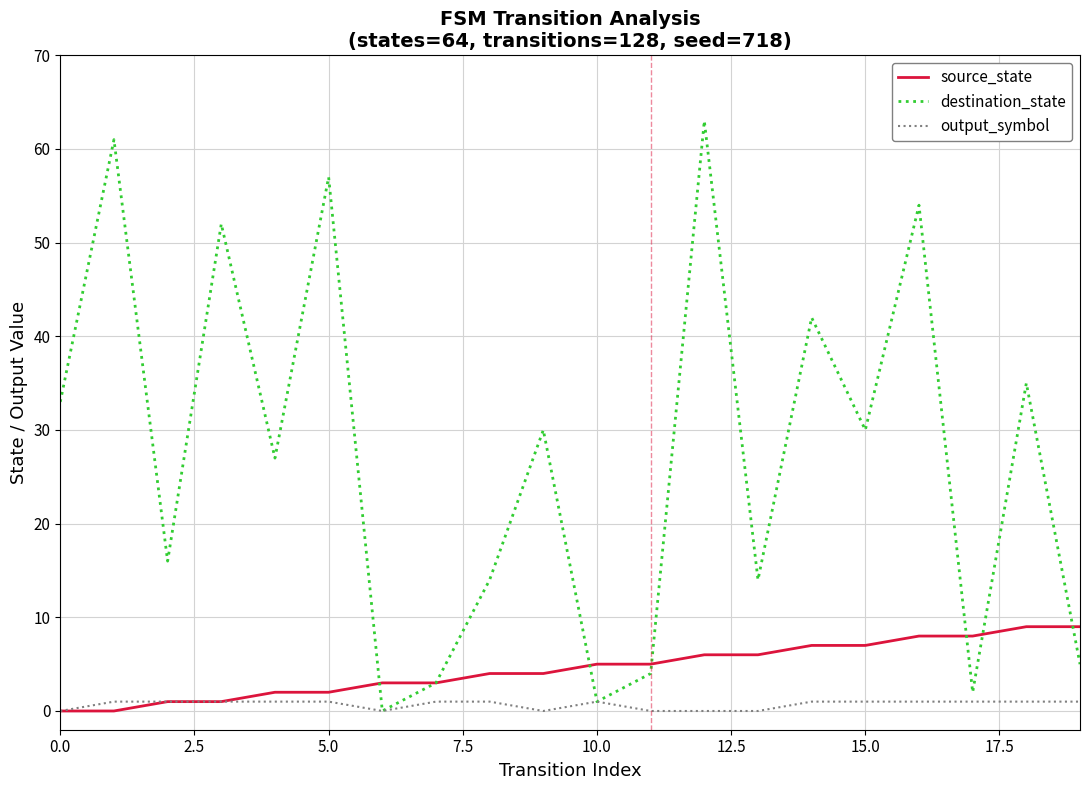

What is the highest value of the source_state series?

9